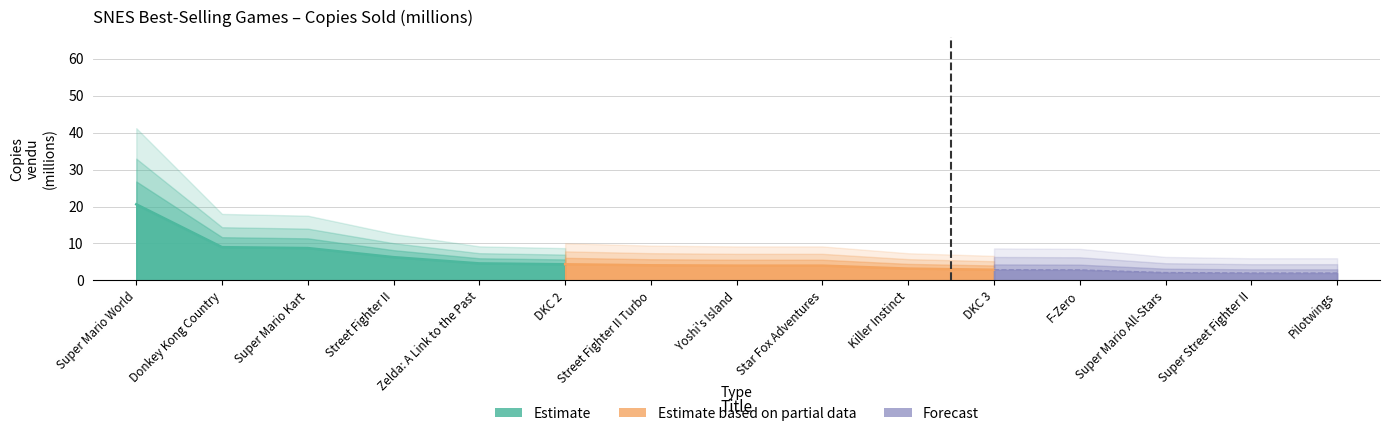

Reading left to right, extract all data points from this chart.

1990=20.6	1994=9.0	1992=8.8	1992=6.3	1991=4.6	1995=4.4	1993=4.1	2002=4.0	1995=4.0	1994=3.2	1996=2.9	1990=2.9	1993=2.1	1990=2.0	1993=2.0